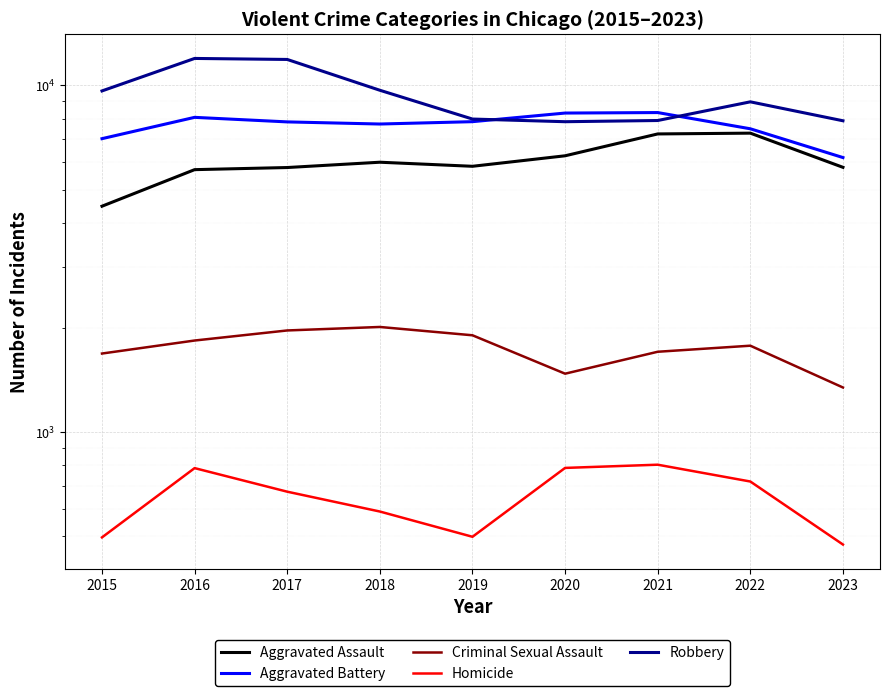

Is the value of Criminal Sexual Assault at 2020 greater than the value of Aggravated Assault at 2016?

No